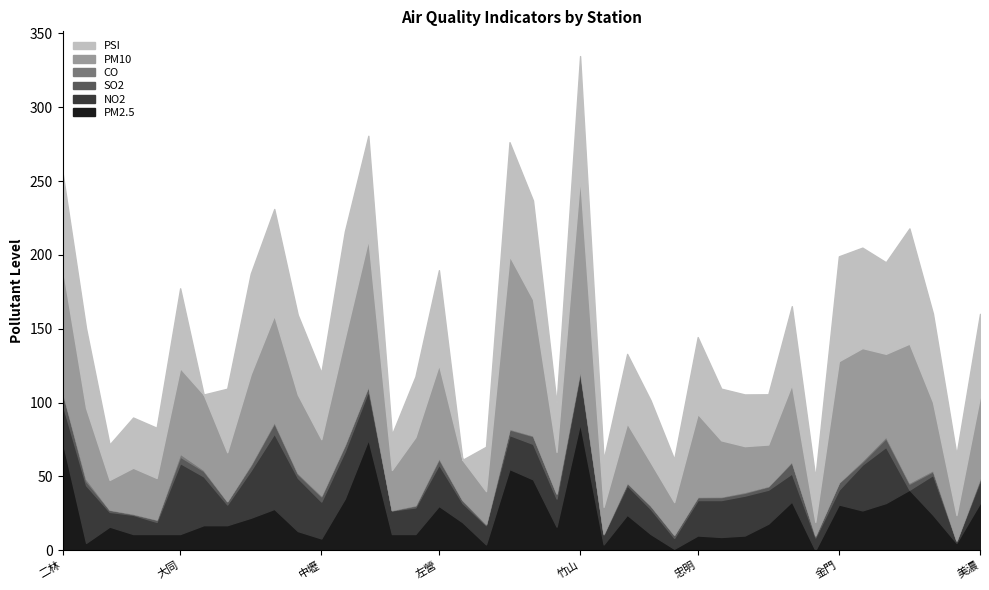

What is the difference between the maximum and second lowest values in the SO2 series?

7.9